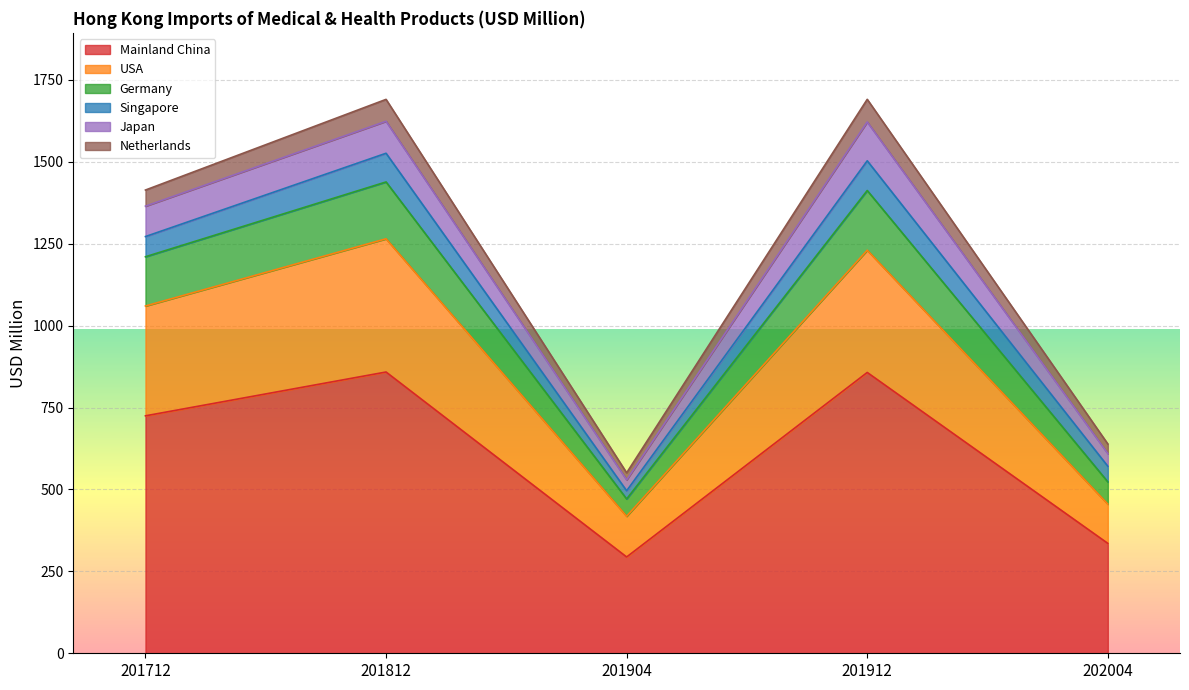

True or false: USA has a value of 723.9 at 201912.

False